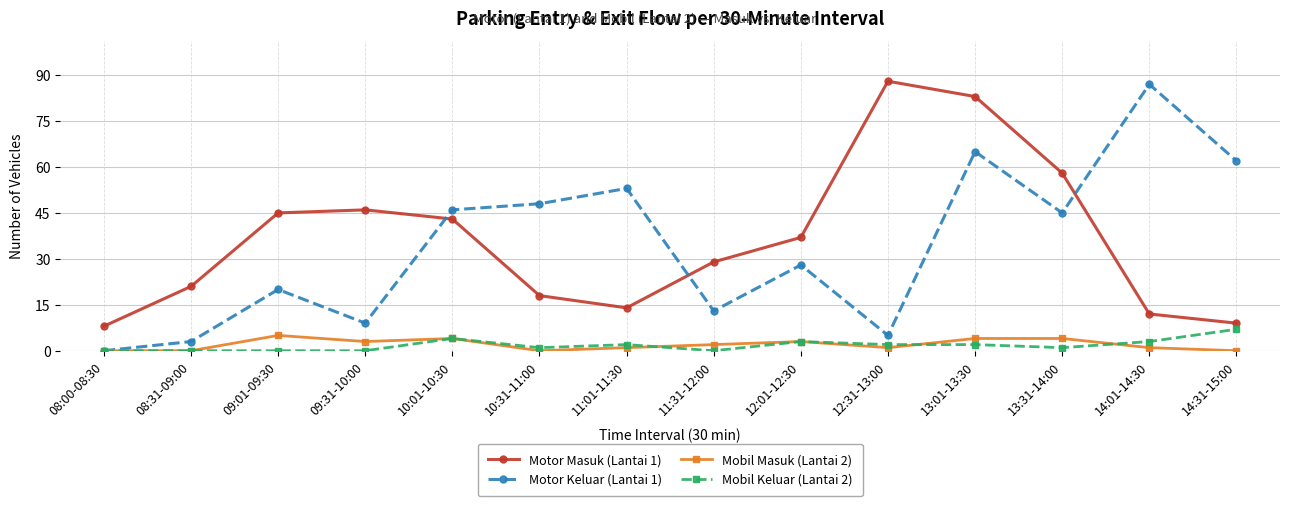

True or false: Motor Masuk (Lantai 1) has more than 2 points higher than both neighbors.

False